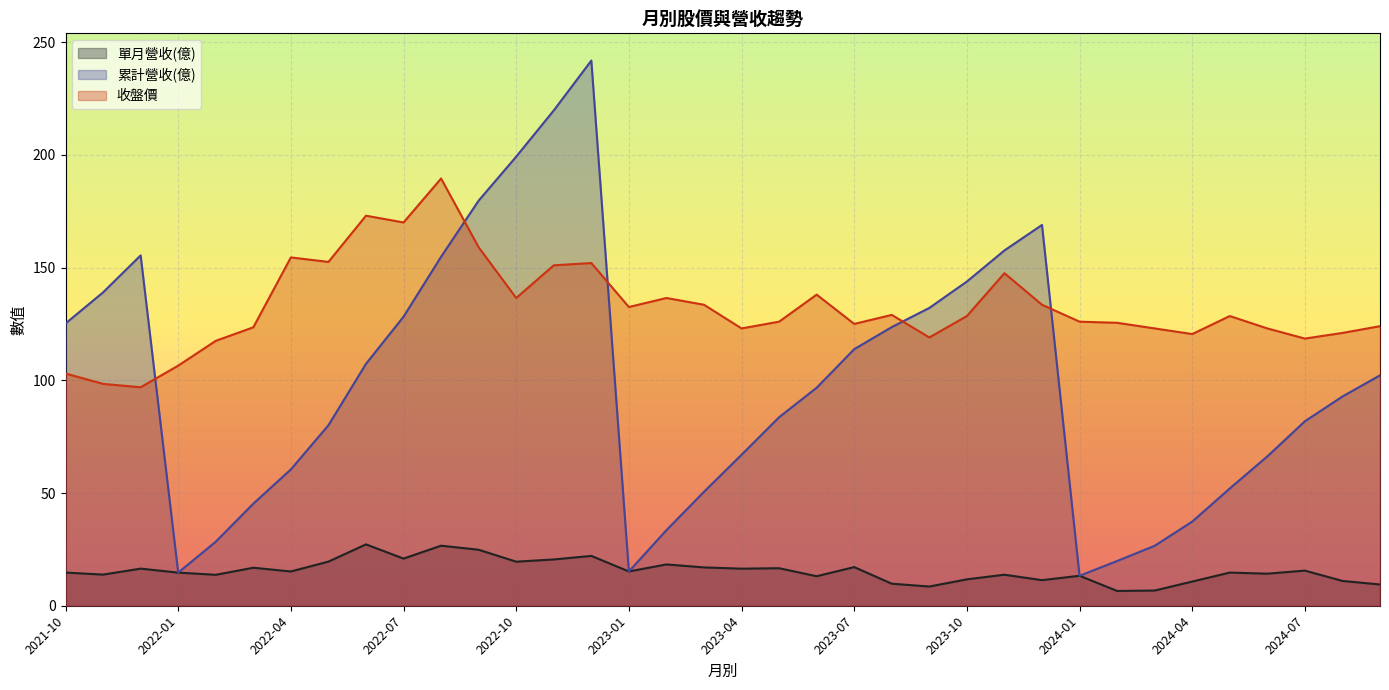

What are all the series names shown in the legend?

單月營收(億), 累計營收(億), 收盤價